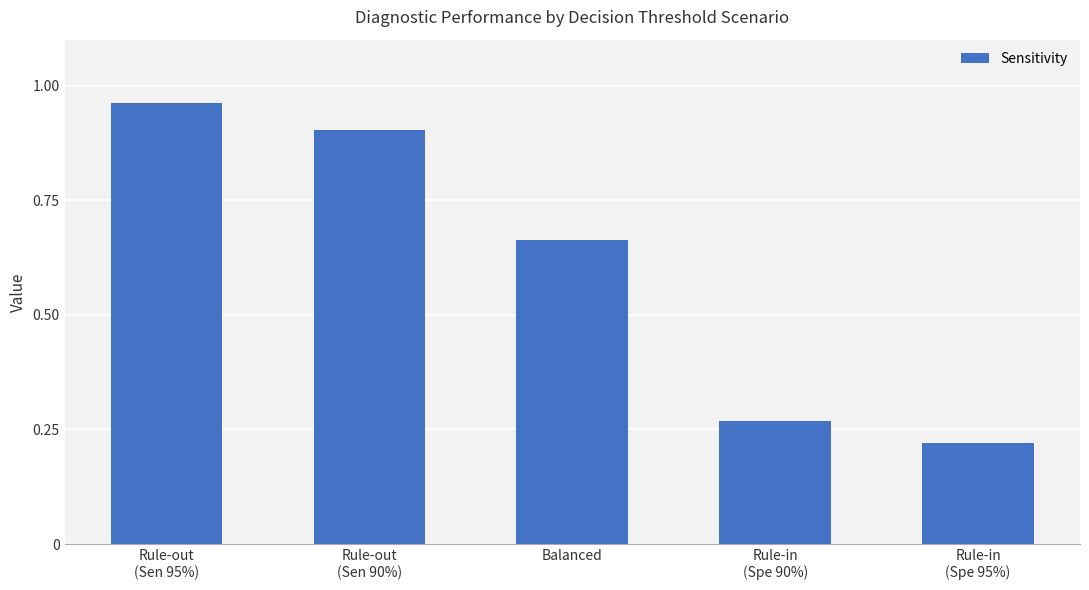

What is the label of the 5th bar from the left?

Rule-in
(Spe 95%)